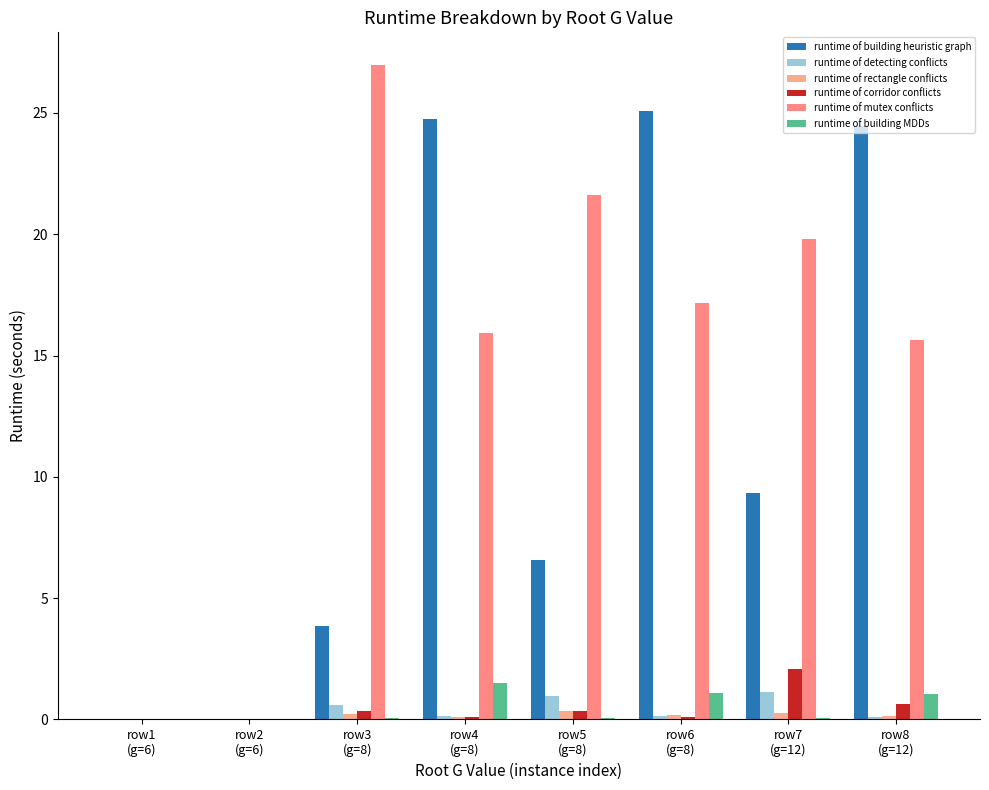

Does the chart contain stacked bars?

No